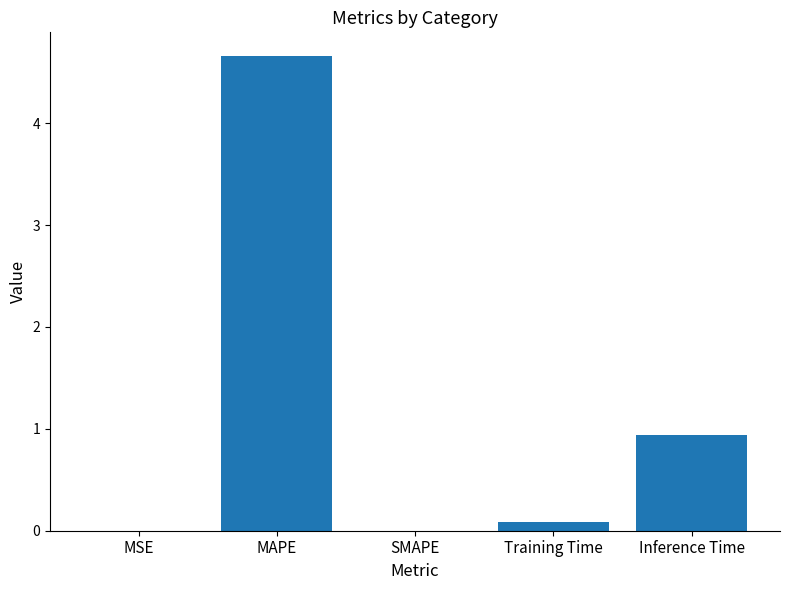

What is the maximum value shown in the chart?

4.7